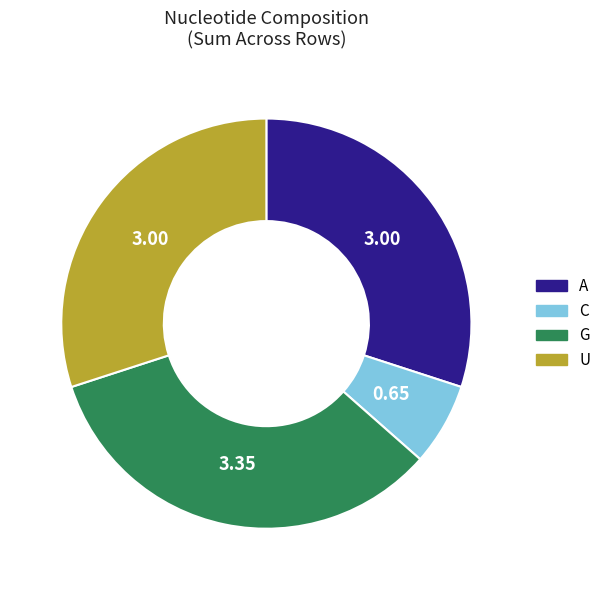

Is there a majority slice in this chart?

No